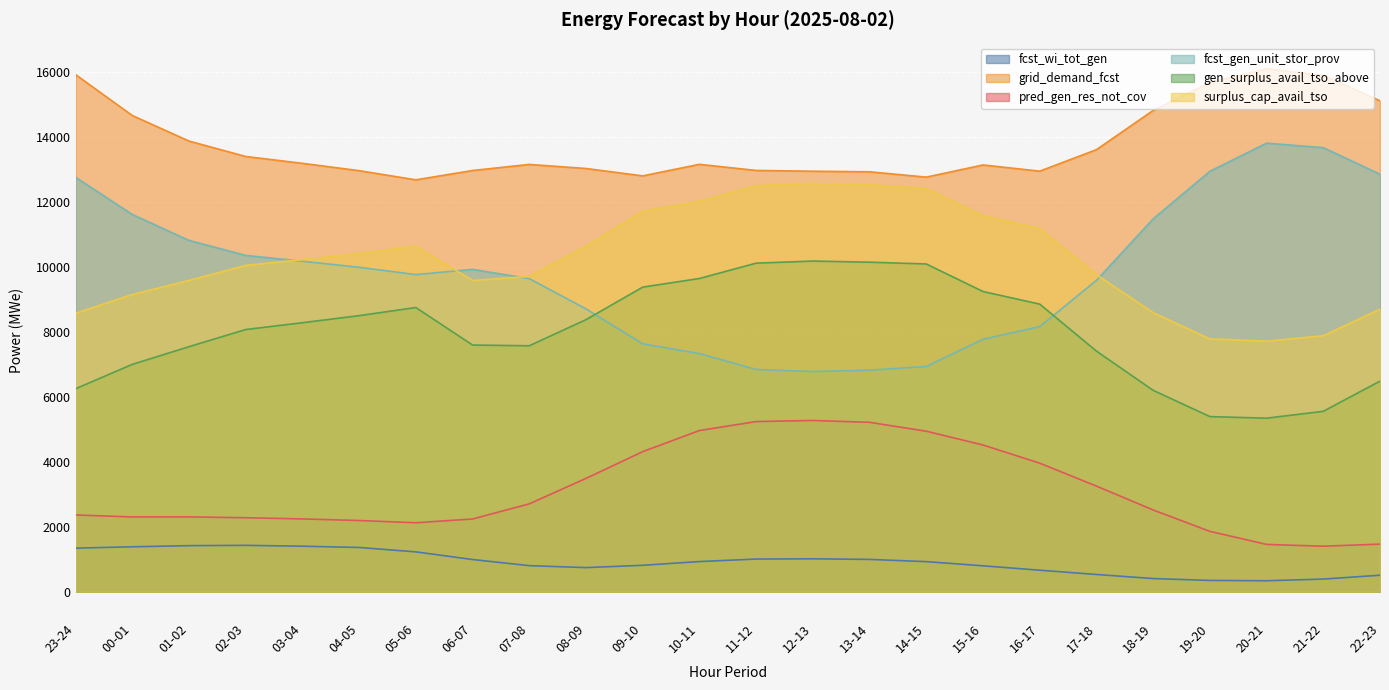

How many interior local valleys does the surplus_cap_avail_tso series have?

2